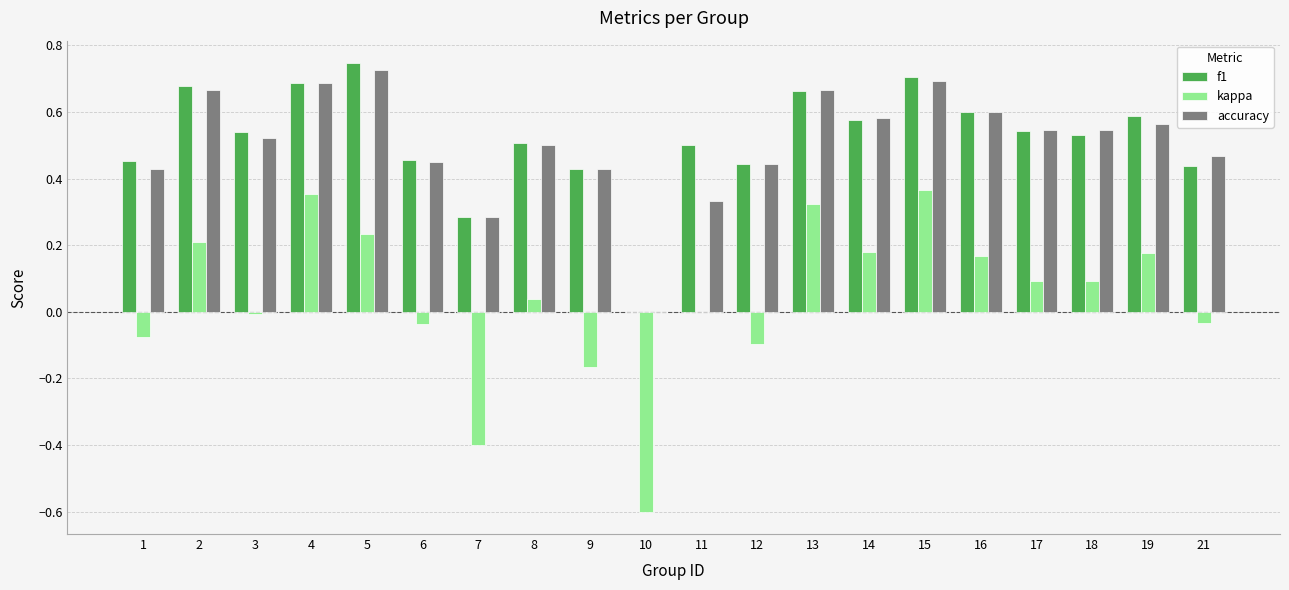

Which series has the widest spread of values?

kappa